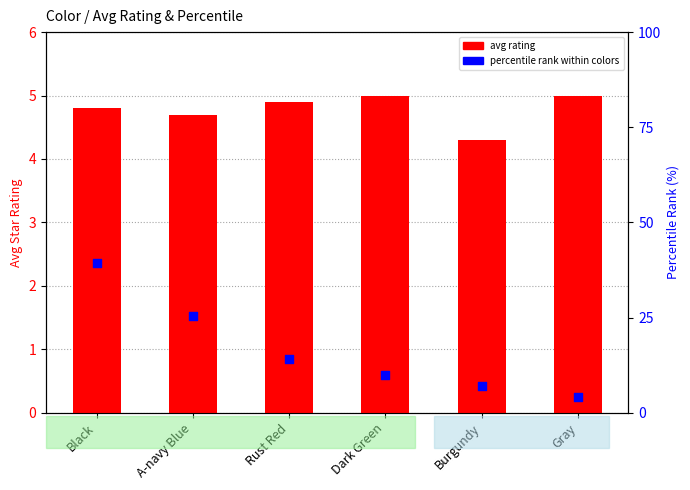

At which category is the sum across all series the highest?

Black